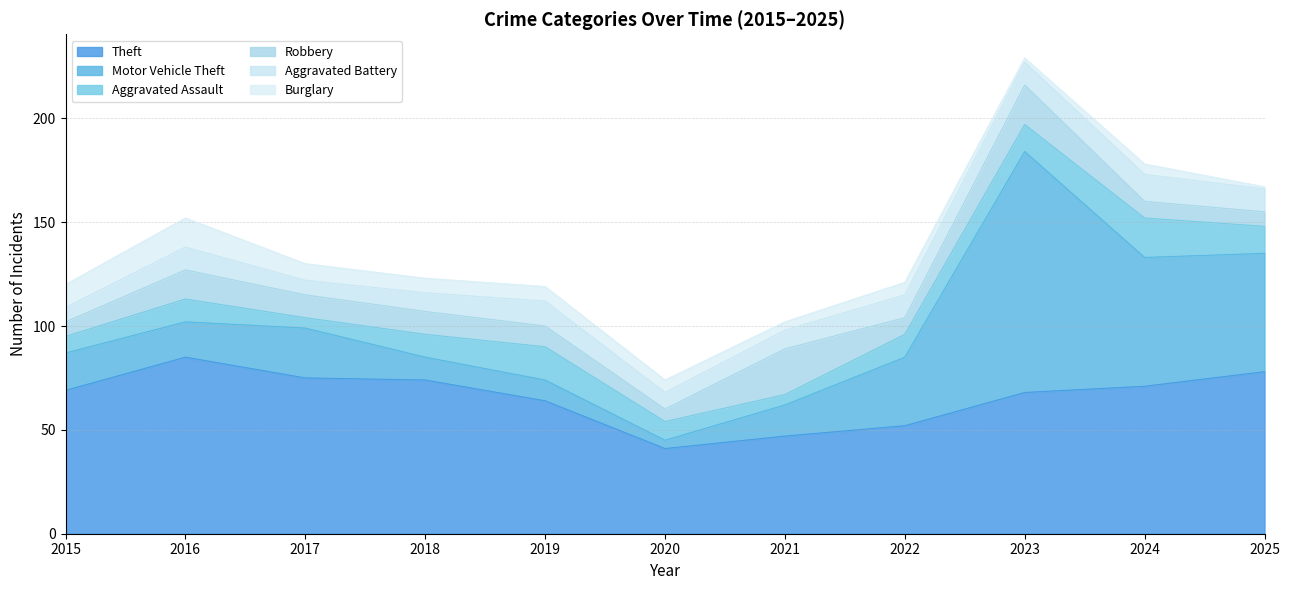

The value of Theft at 2025 is 78. True or false?

True